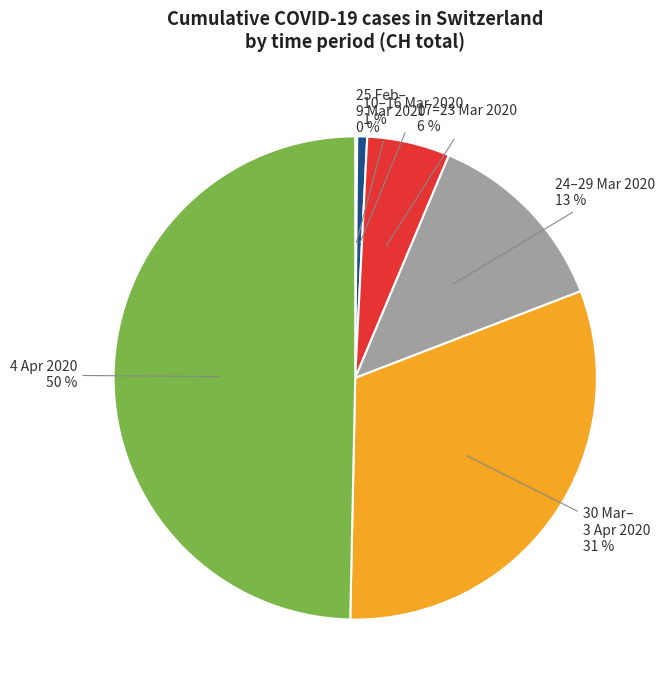

Which slice is the largest?

4 Apr 2020 50 %